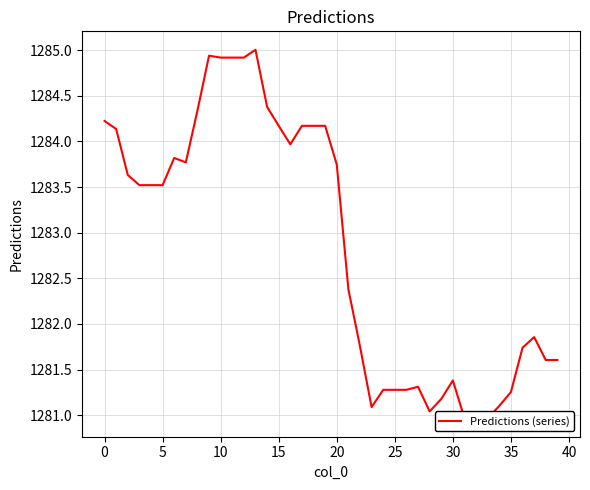

The chart shows a value of 1281.3 at 27. True or false?

True